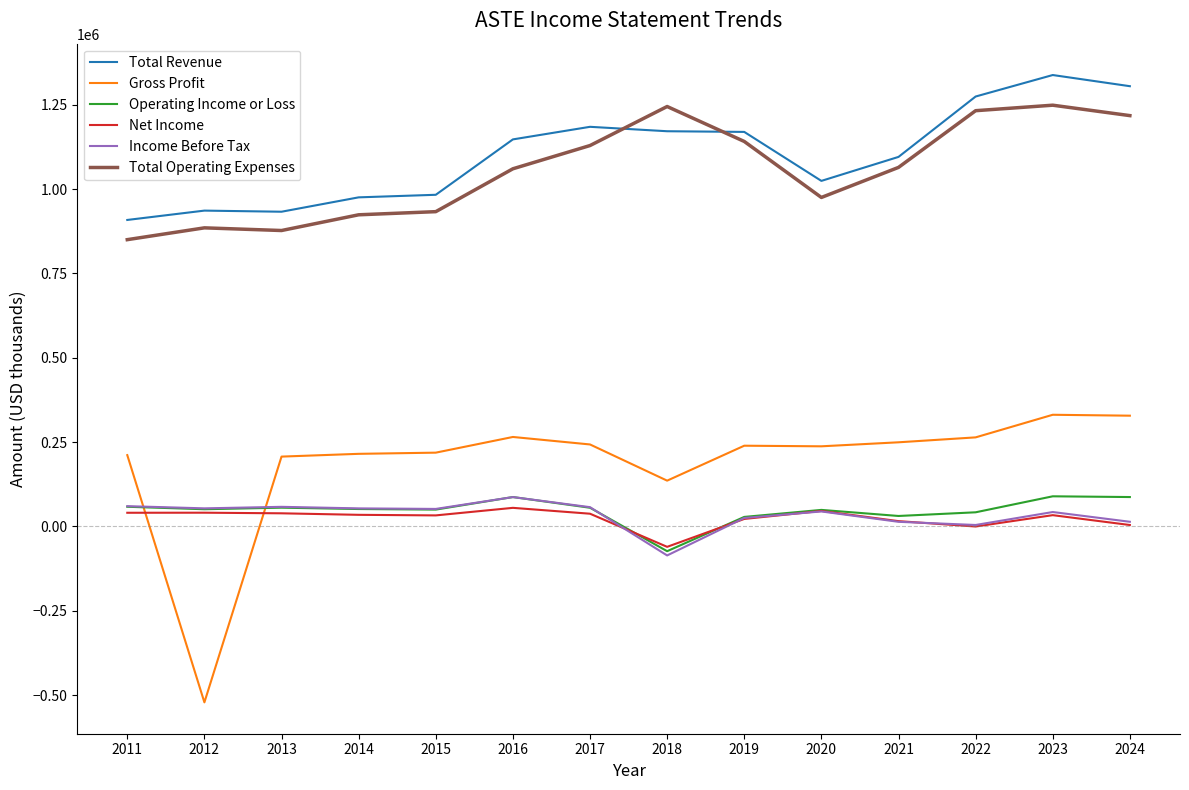

Which series has the largest range (max minus min)?

Gross Profit